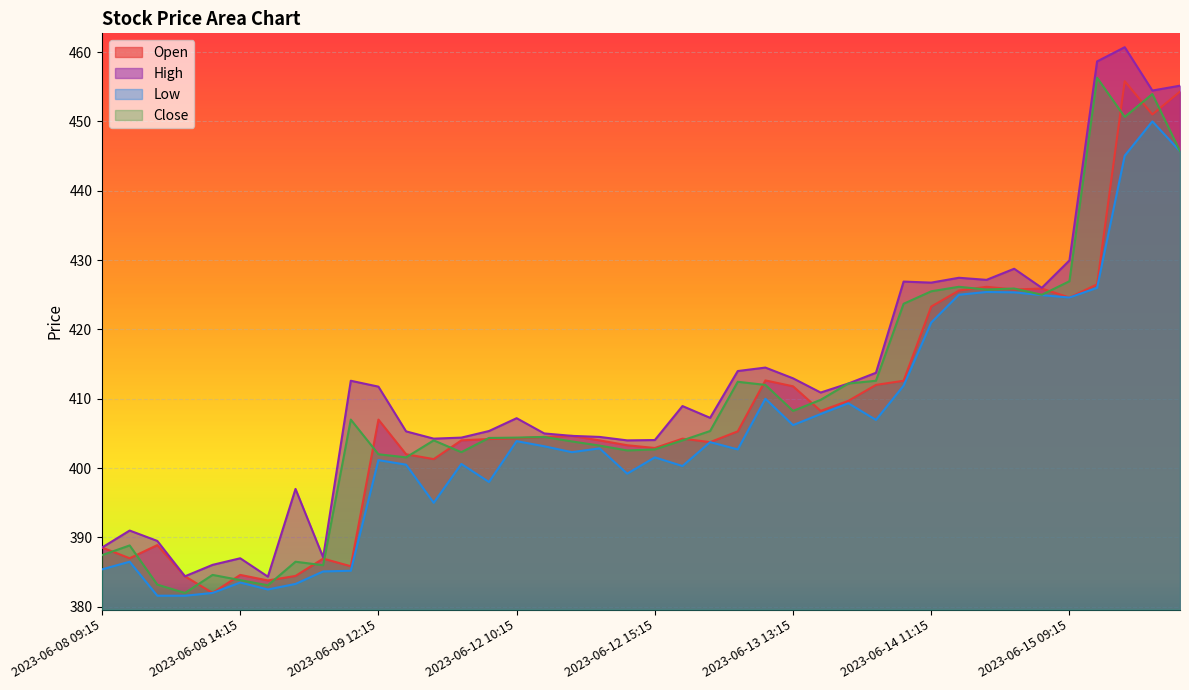

Reading left to right, extract all data points from this chart.

Open: 2023-06-08 09:15=388.6	2023-06-08 10:15=387.0	2023-06-08 11:15=388.9	2023-06-08 12:15=384.4	2023-06-08 13:15=382.0	2023-06-08 14:15=384.6	2023-06-08 15:15=383.8	2023-06-09 09:15=384.4	2023-06-09 10:15=386.9	2023-06-09 11:15=385.9	2023-06-09 12:15=407.0	2023-06-09 13:15=402.0	2023-06-09 14:15=401.3	2023-06-09 15:15=404.0	2023-06-12 09:15=404.2	2023-06-12 10:15=404.3	2023-06-12 11:15=404.5	2023-06-12 12:15=404.6	2023-06-12 13:15=404.0	2023-06-12 14:15=403.3	2023-06-12 15:15=402.9	2023-06-13 09:15=404.2	2023-06-13 10:15=403.8	2023-06-13 11:15=405.3	2023-06-13 12:15=412.6	2023-06-13 13:15=411.8	2023-06-13 14:15=408.2	2023-06-13 15:15=409.7	2023-06-14 09:15=412.0	2023-06-14 10:15=412.6	2023-06-14 11:15=423.3	2023-06-14 12:15=425.6	2023-06-14 13:15=426.1	2023-06-14 14:15=425.8	2023-06-14 15:15=425.9	2023-06-15 09:15=424.6	2023-06-15 10:15=426.5	2023-06-15 11:15=455.8	2023-06-15 12:15=451.0	2023-06-15 13:15=454.3
High: 2023-06-08 09:15=388.6	2023-06-08 10:15=391.0	2023-06-08 11:15=389.5	2023-06-08 12:15=384.4	2023-06-08 13:15=386.1	2023-06-08 14:15=387.0	2023-06-08 15:15=384.4	2023-06-09 09:15=397.0	2023-06-09 10:15=387.1	2023-06-09 11:15=412.6	2023-06-09 12:15=411.8	2023-06-09 13:15=405.3	2023-06-09 14:15=404.2	2023-06-09 15:15=404.4	2023-06-12 09:15=405.4	2023-06-12 10:15=407.2	2023-06-12 11:15=405.0	2023-06-12 12:15=404.6	2023-06-12 13:15=404.5	2023-06-12 14:15=404.0	2023-06-12 15:15=404.1	2023-06-13 09:15=408.9	2023-06-13 10:15=407.2	2023-06-13 11:15=414.0	2023-06-13 12:15=414.5	2023-06-13 13:15=412.9	2023-06-13 14:15=410.9	2023-06-13 15:15=412.2	2023-06-14 09:15=413.8	2023-06-14 10:15=426.9	2023-06-14 11:15=426.8	2023-06-14 12:15=427.4	2023-06-14 13:15=427.1	2023-06-14 14:15=428.8	2023-06-14 15:15=426.0	2023-06-15 09:15=429.9	2023-06-15 10:15=458.6	2023-06-15 11:15=460.7	2023-06-15 12:15=454.4	2023-06-15 13:15=455.1
Low: 2023-06-08 09:15=385.4	2023-06-08 10:15=386.5	2023-06-08 11:15=381.6	2023-06-08 12:15=381.6	2023-06-08 13:15=382.0	2023-06-08 14:15=383.5	2023-06-08 15:15=382.5	2023-06-09 09:15=383.3	2023-06-09 10:15=385.1	2023-06-09 11:15=385.2	2023-06-09 12:15=401.1	2023-06-09 13:15=400.5	2023-06-09 14:15=395.0	2023-06-09 15:15=400.6	2023-06-12 09:15=398.0	2023-06-12 10:15=403.9	2023-06-12 11:15=403.1	2023-06-12 12:15=402.3	2023-06-12 13:15=402.9	2023-06-12 14:15=399.2	2023-06-12 15:15=401.6	2023-06-13 09:15=400.3	2023-06-13 10:15=403.8	2023-06-13 11:15=402.7	2023-06-13 12:15=410.0	2023-06-13 13:15=406.2	2023-06-13 14:15=407.8	2023-06-13 15:15=409.4	2023-06-14 09:15=406.9	2023-06-14 10:15=411.9	2023-06-14 11:15=421.0	2023-06-14 12:15=425.0	2023-06-14 13:15=425.4	2023-06-14 14:15=425.4	2023-06-14 15:15=424.9	2023-06-15 09:15=424.6	2023-06-15 10:15=426.0	2023-06-15 11:15=445.1	2023-06-15 12:15=450.0	2023-06-15 13:15=445.7
Close: 2023-06-08 09:15=387.4	2023-06-08 10:15=388.9	2023-06-08 11:15=383.2	2023-06-08 12:15=382.0	2023-06-08 13:15=384.6	2023-06-08 14:15=383.9	2023-06-08 15:15=383.1	2023-06-09 09:15=386.5	2023-06-09 10:15=386.0	2023-06-09 11:15=407.0	2023-06-09 12:15=402.0	2023-06-09 13:15=401.6	2023-06-09 14:15=404.0	2023-06-09 15:15=402.3	2023-06-12 09:15=404.4	2023-06-12 10:15=404.4	2023-06-12 11:15=404.5	2023-06-12 12:15=403.9	2023-06-12 13:15=403.2	2023-06-12 14:15=402.6	2023-06-12 15:15=402.7	2023-06-13 09:15=404.0	2023-06-13 10:15=405.4	2023-06-13 11:15=412.4	2023-06-13 12:15=412.0	2023-06-13 13:15=408.2	2023-06-13 14:15=409.9	2023-06-13 15:15=412.2	2023-06-14 09:15=412.6	2023-06-14 10:15=423.7	2023-06-14 11:15=425.5	2023-06-14 12:15=426.1	2023-06-14 13:15=425.8	2023-06-14 14:15=425.9	2023-06-14 15:15=425.0	2023-06-15 09:15=426.9	2023-06-15 10:15=456.3	2023-06-15 11:15=450.6	2023-06-15 12:15=453.9	2023-06-15 13:15=445.7